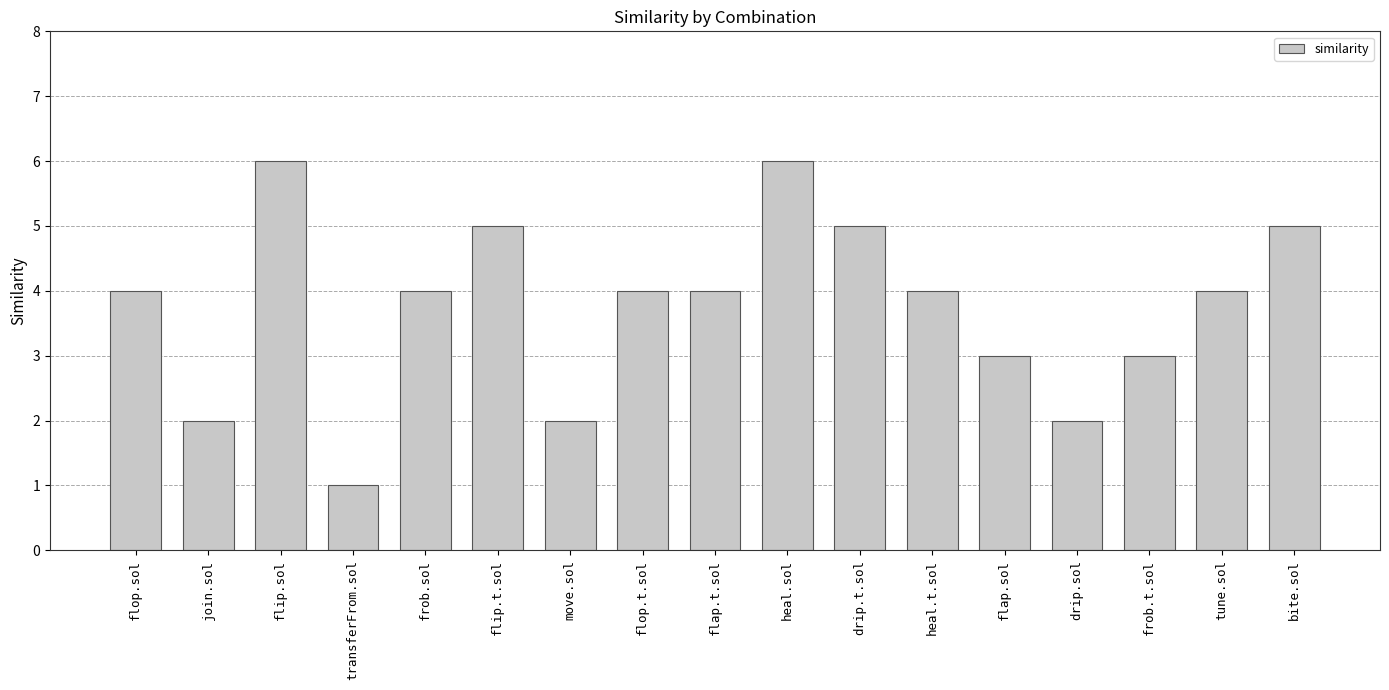

What is the approximate value at bite.sol?

5